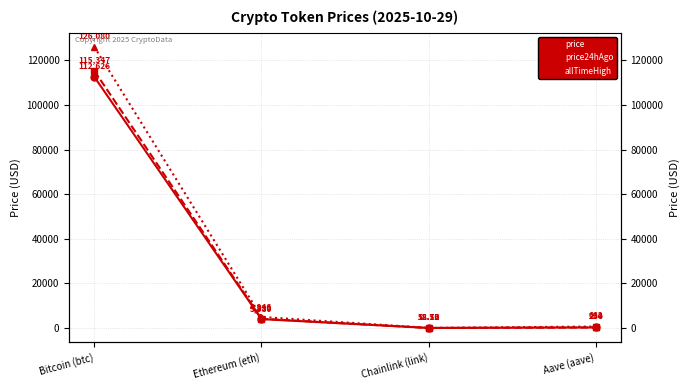

Which category has the highest value in the allTimeHigh series?

Bitcoin (btc)